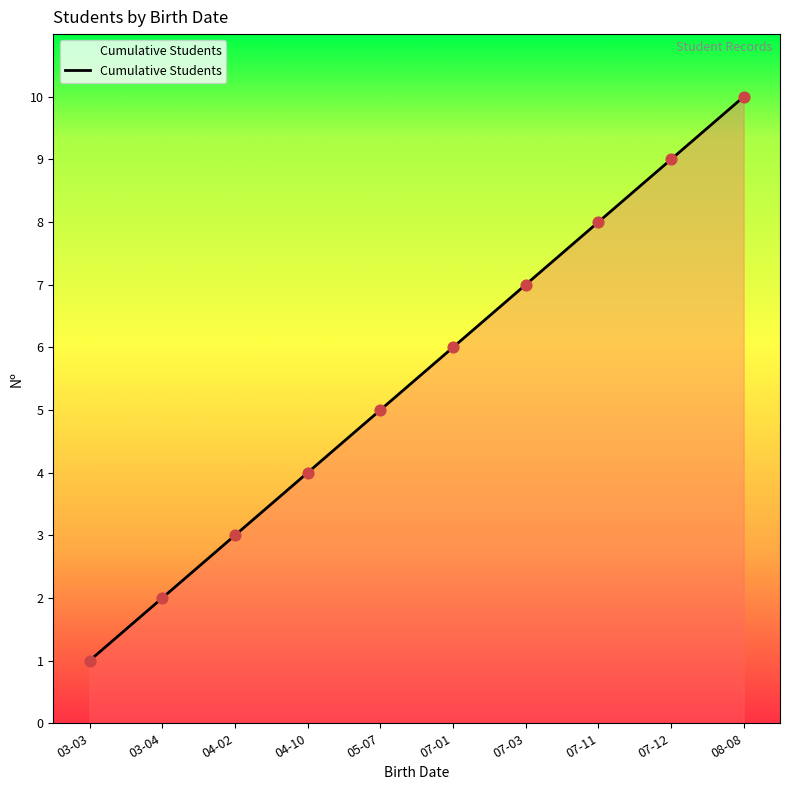

What is the change in value from 04-02 to 07-01?

+3